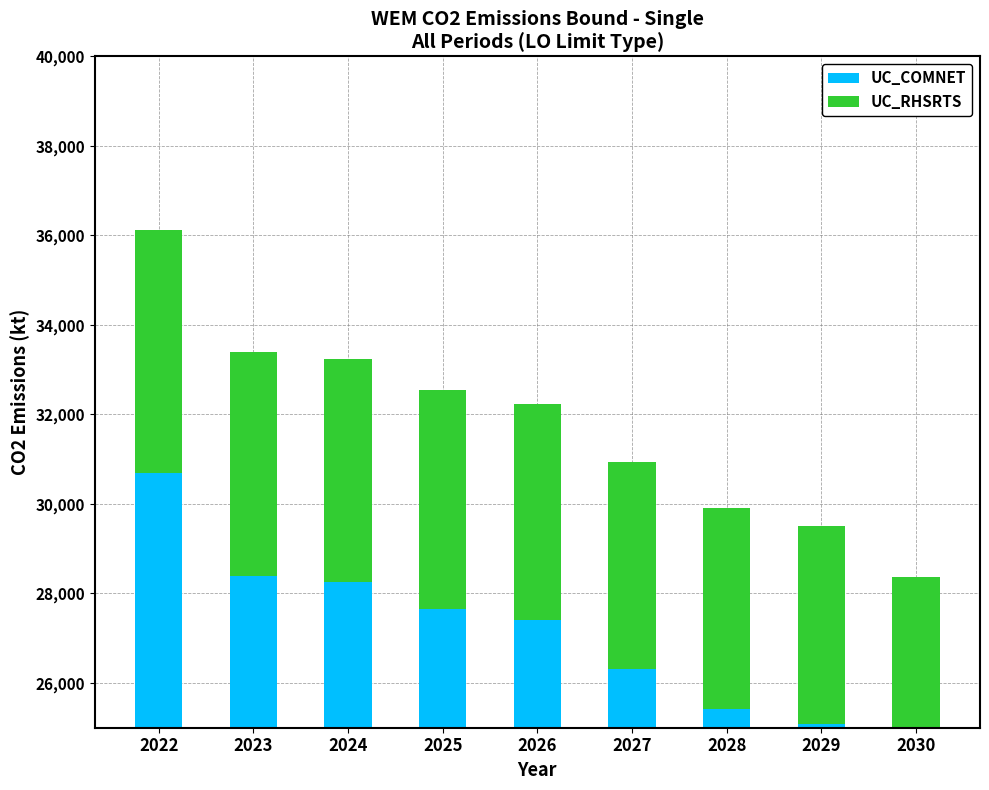

Reading left to right, transcribe all the data shown in this chart.

UC_COMNET: 2022=30702.5	2023=28385.2	2024=28245.9	2025=27659.0	2026=27405.4	2027=26304.1	2028=25422.8	2029=25073.5	2030=24121.2
UC_RHSRTS: 2022=5418.1	2023=5009.2	2024=4984.6	2025=4881.0	2026=4836.2	2027=4641.9	2028=4486.4	2029=4424.7	2030=4256.7